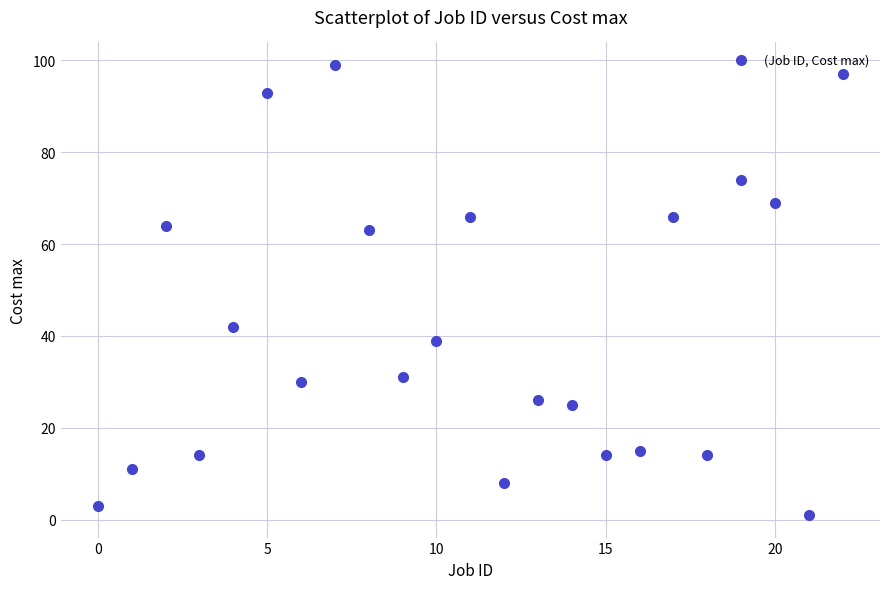

What is the range of Y values (max minus min)?

98